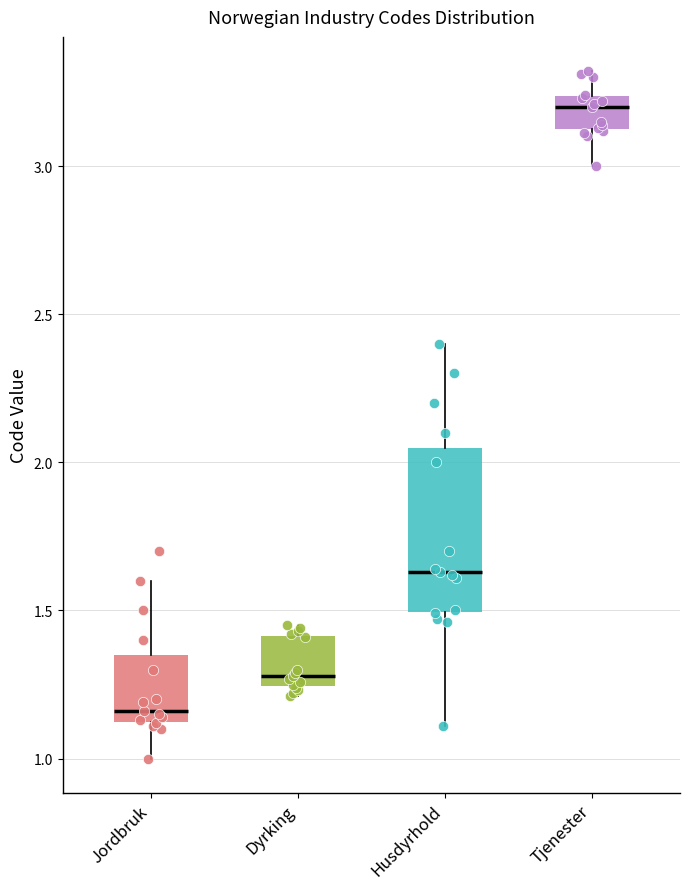

Reading left to right, transcribe this box plot: for each box, give where its median line is, the range the box spans, and where its two whiskers end, as read against the y-axis. The values are not printed on the chart, so give them approximately, as read against the axis.

Jordbruk: median 1.15 (just above the box's lower edge), box 1.15 to 1.35, whiskers 1.00 to 1.60
Dyrking: median 1.30, box 1.25 to 1.40, whiskers 1.20 to 1.45
Husdyrhold: median 1.65, box 1.50 to 2.05, whiskers 1.10 to 2.40
Tjenester: median 3.20, box 3.15 to 3.25, whiskers 3.00 to 3.30